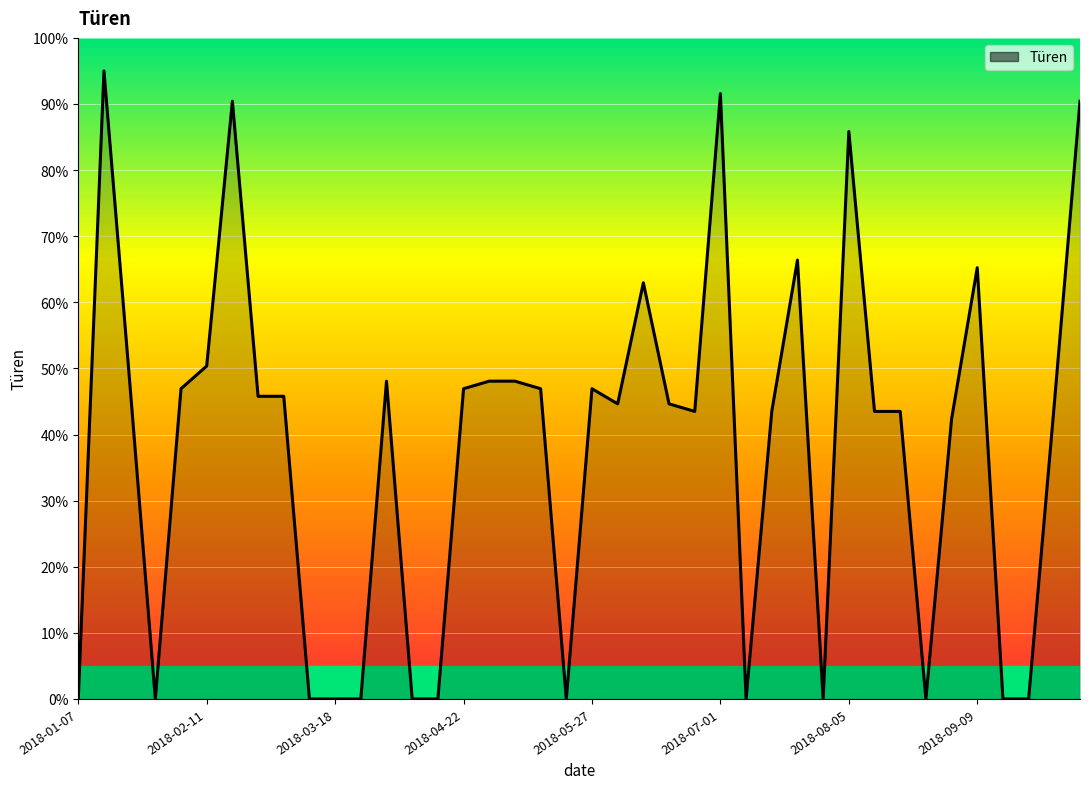

What is the greatest value displayed?

95.0